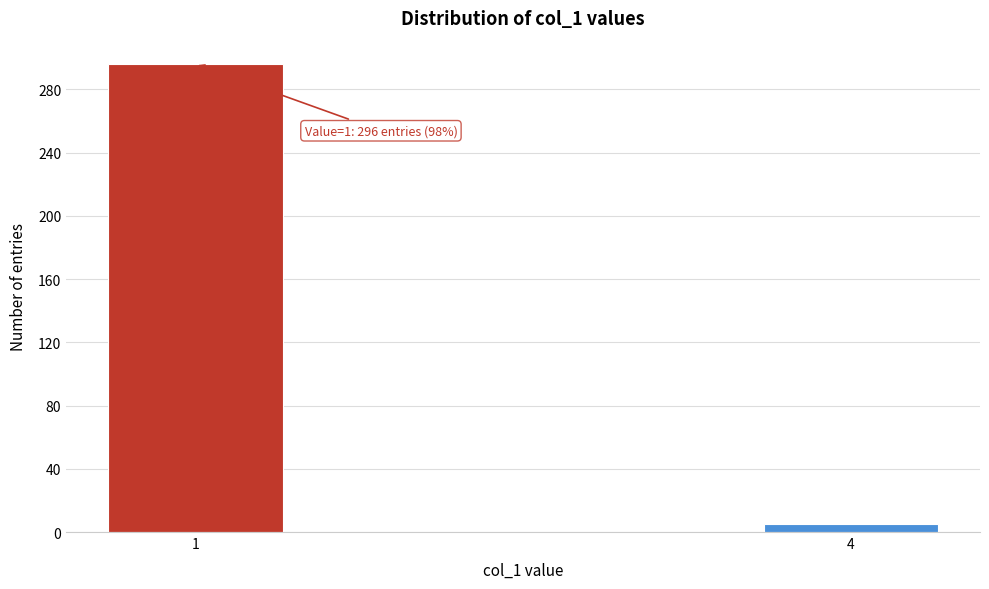

Reading right to left, extract all data points from this chart.

4=5	1=296